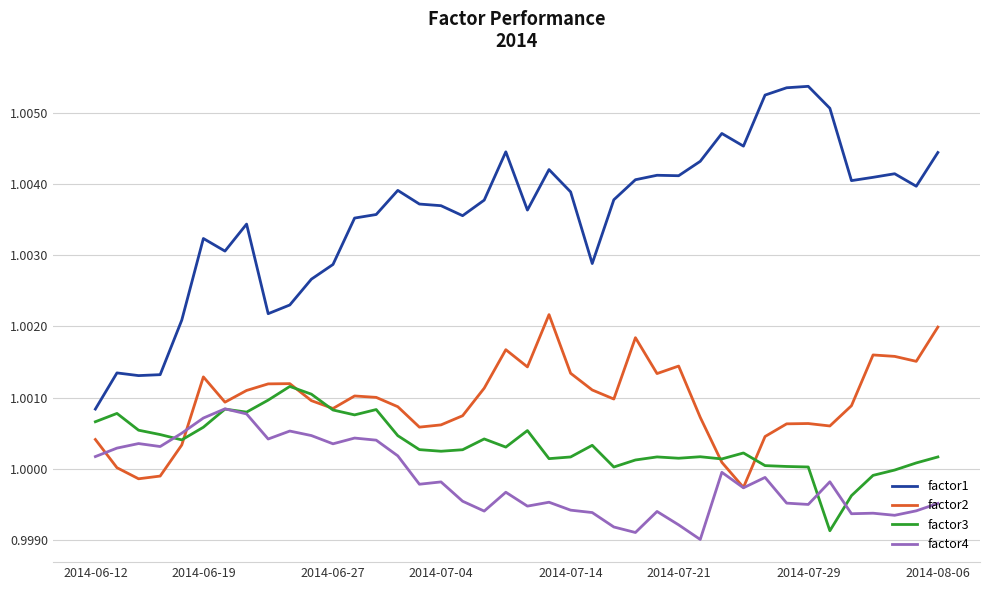

Which series has the largest range (max minus min)?

factor1